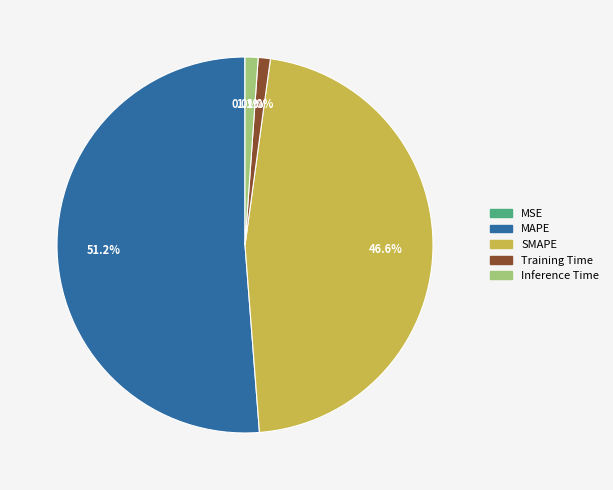

Which slice is the largest?

MAPE